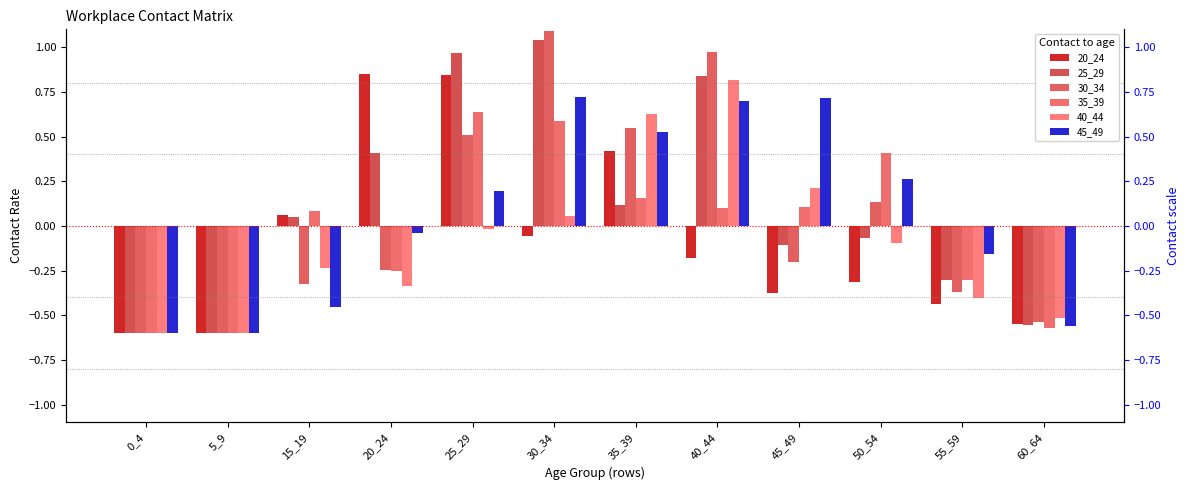

Is it true that 25_29 equals -0.1 at 50_54?

False